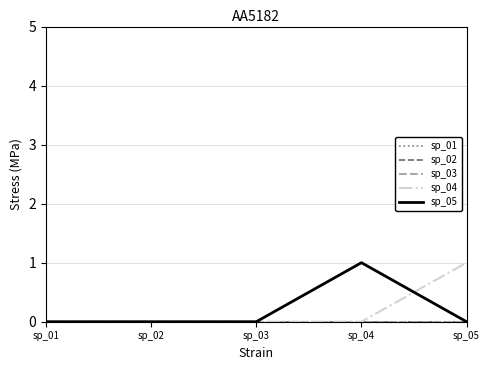

Is this an area chart (filled region under the line)?

No